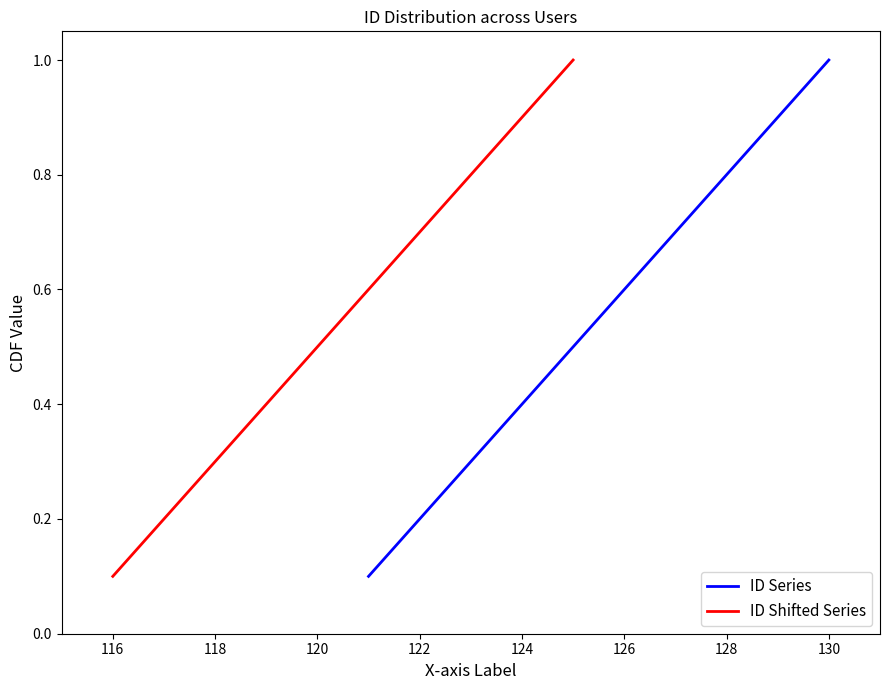

Reading left to right, what are all the values shown in this chart?

ID Series: 0.1	0.2	0.3	0.4	0.5	0.6	0.7	0.8	0.9	1.0
ID Shifted Series: 0.1	0.2	0.3	0.4	0.5	0.6	0.7	0.8	0.9	1.0